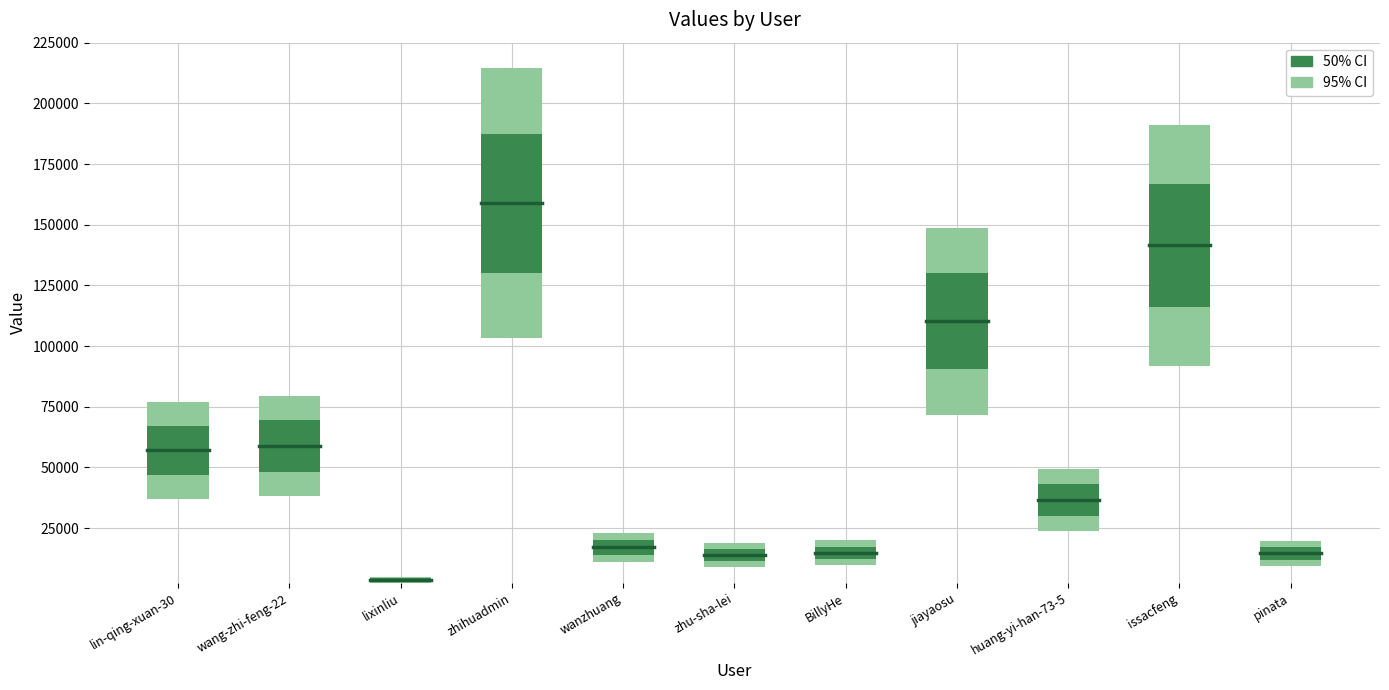

The chart shows a value of 38258 at lin-qing-xuan-30. True or false?

False